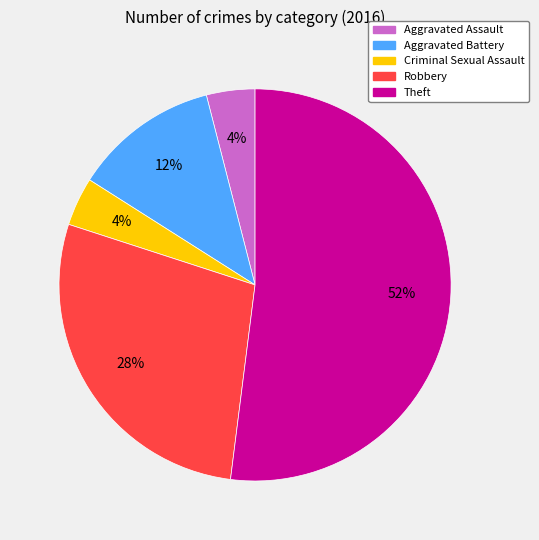

How many slices are in this pie chart?

5